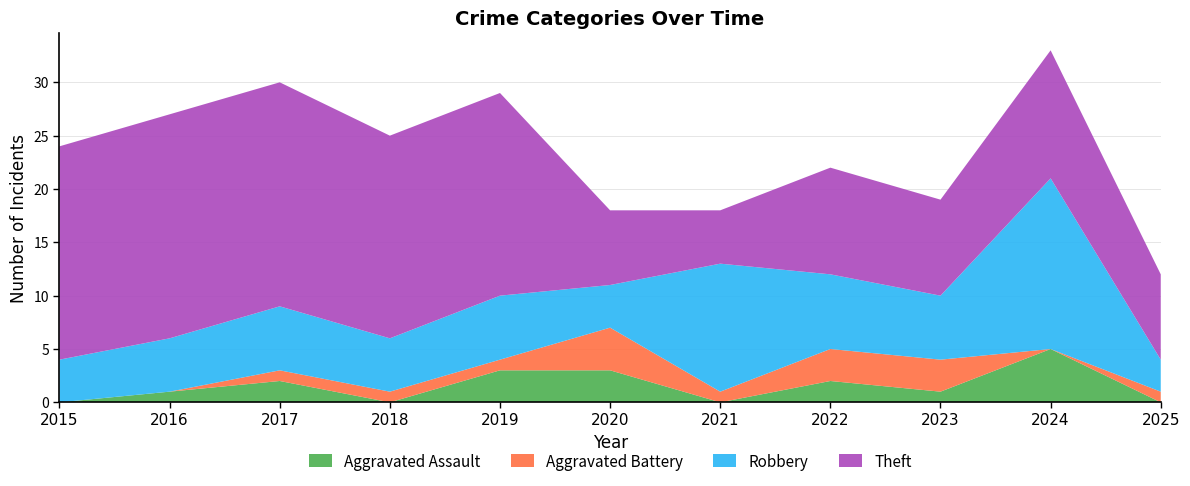

What are all the series names shown in the legend?

Aggravated Assault, Aggravated Battery, Robbery, Theft